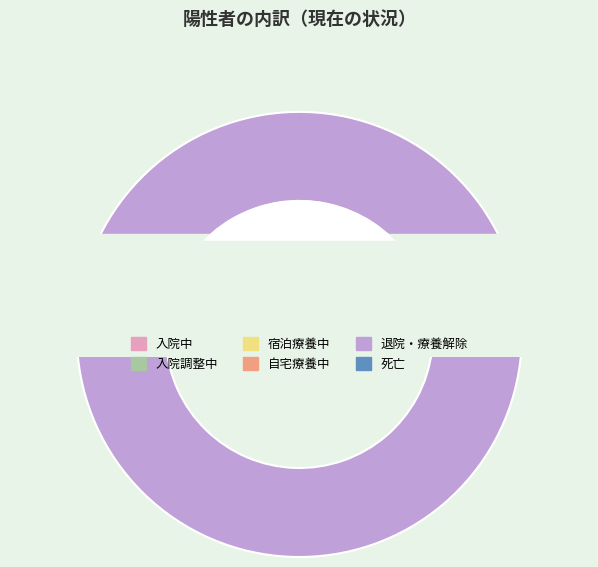

Is it true that 退院・療養解除 is 99% of the pie?

False